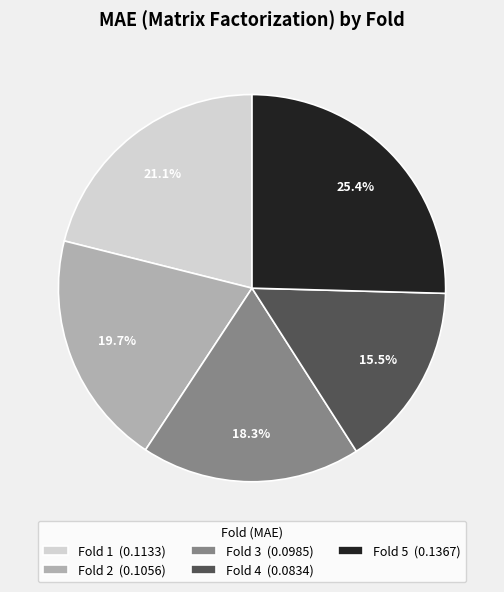

How many segments does this pie chart have?

5